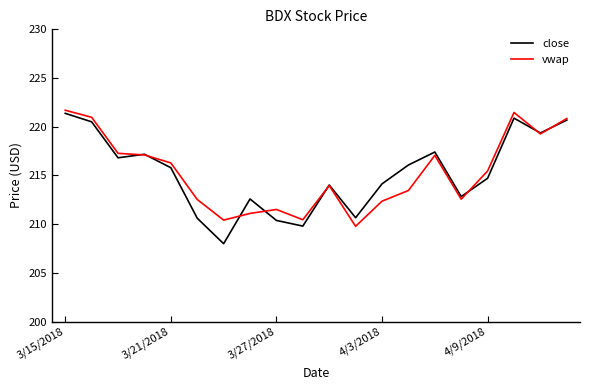

Rank the series by their maximum value, from highest to lowest.

vwap, close